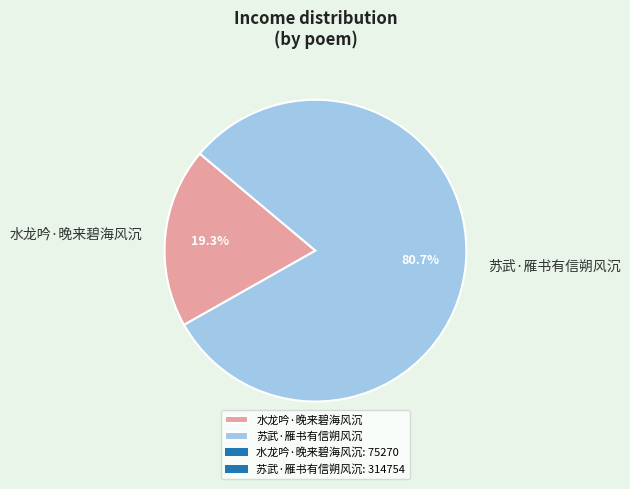

To the nearest percent, what is the combined percentage of 苏武·雁书有信朔风沉 and 水龙吟·晚来碧海风沉?

100%